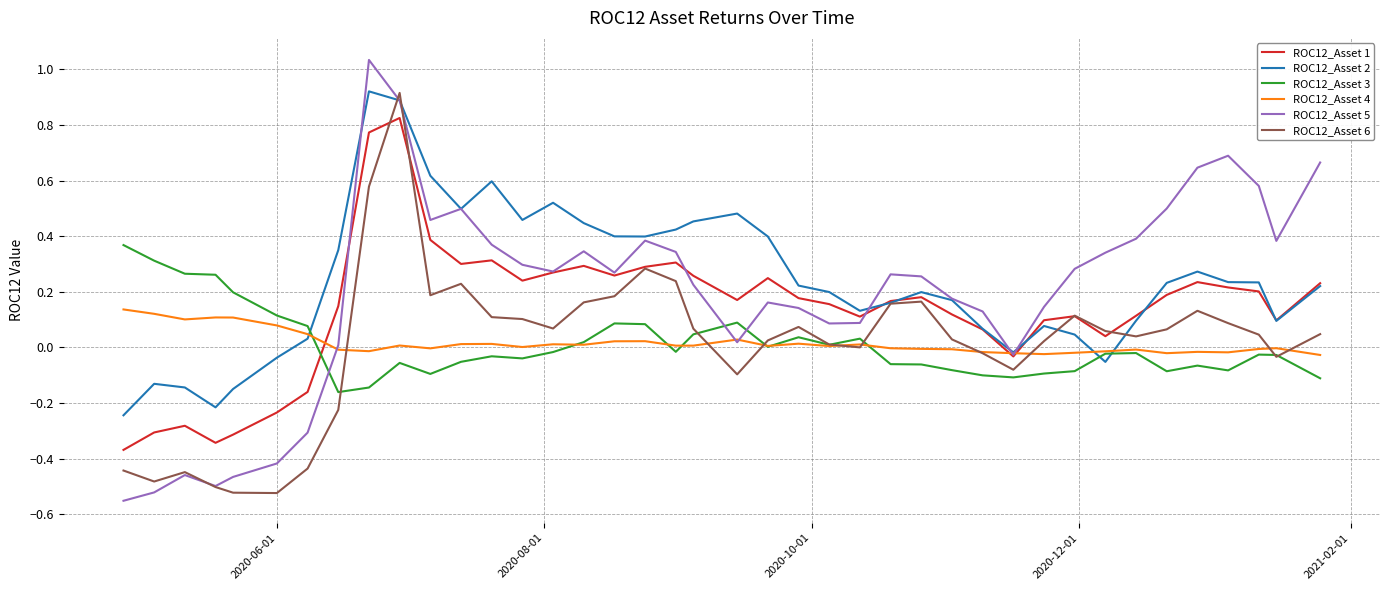

After their last crossing, which series has the higher values: ROC12_Asset 5 or ROC12_Asset 4?

ROC12_Asset 5